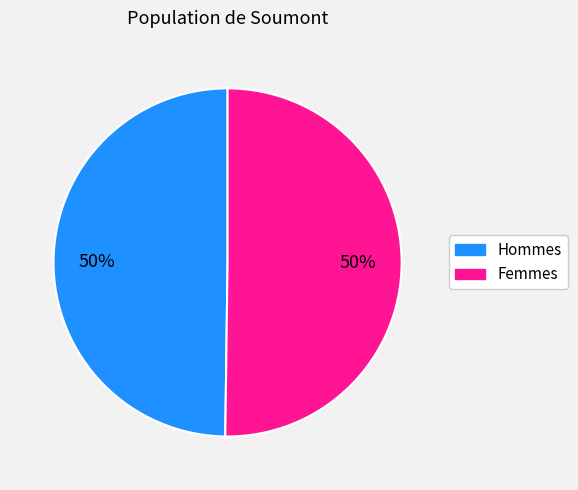

To the nearest percent, what is the average slice percentage?

50%